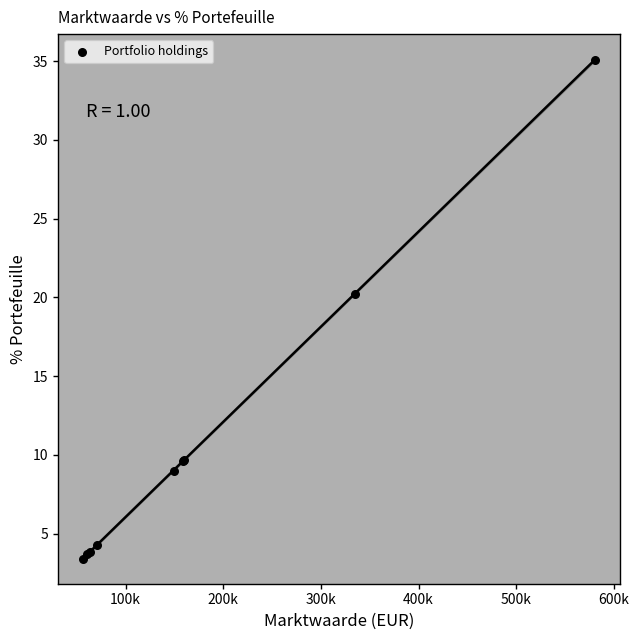

What Y value in the scatter plot is closest to 19?

20.2